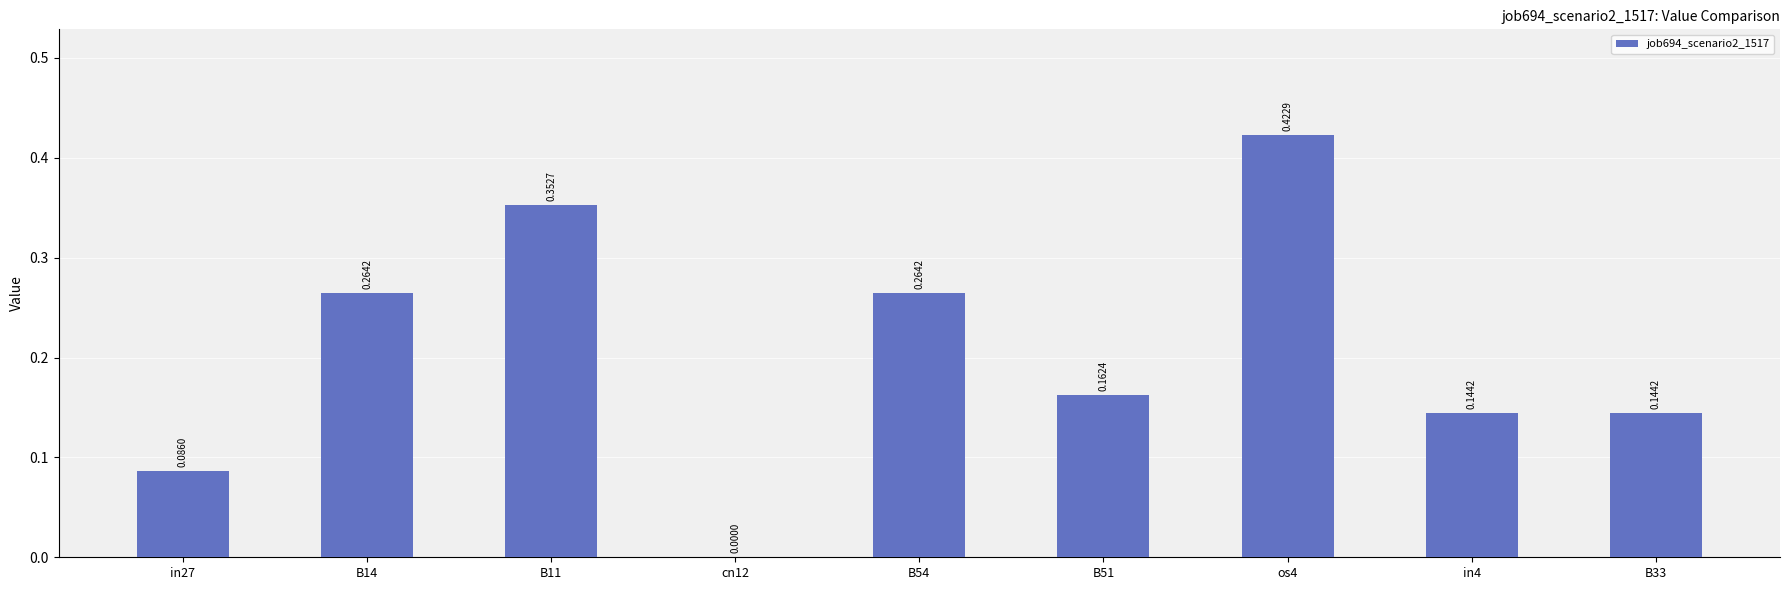

What is the sum of the values at B11 and B51?

0.5